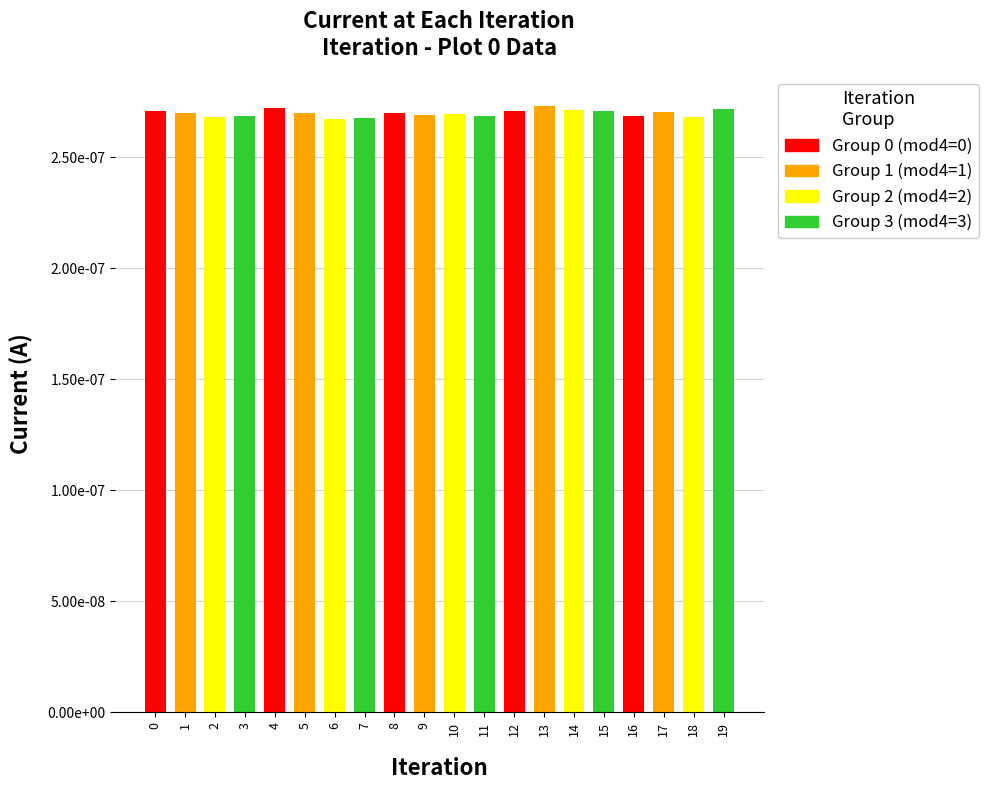

At which label is the value closest to 0?

6